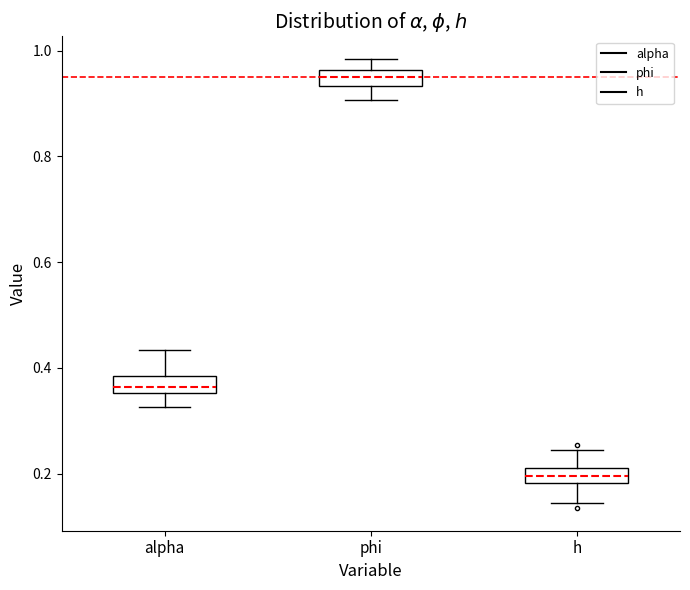

Which box has the lowest median line?

h